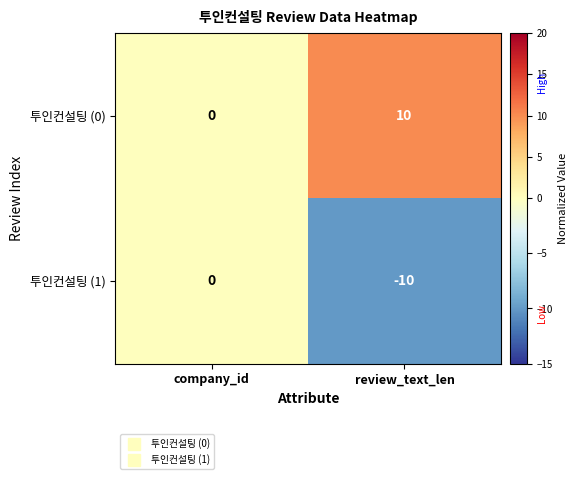

What is the maximum value shown in the chart?

10